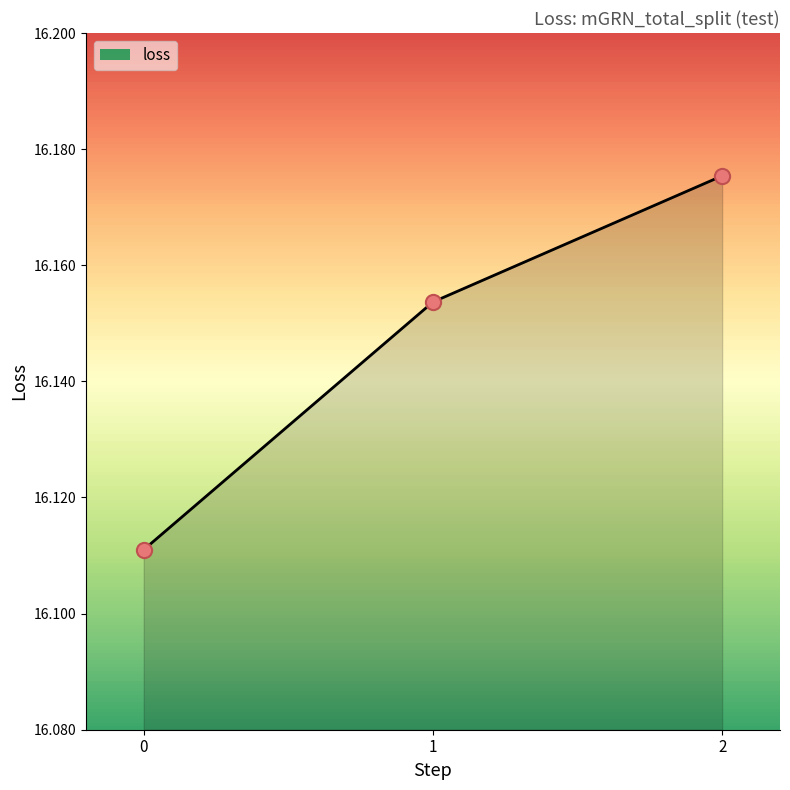

What is the change in value from 0 to 2?

+0.1